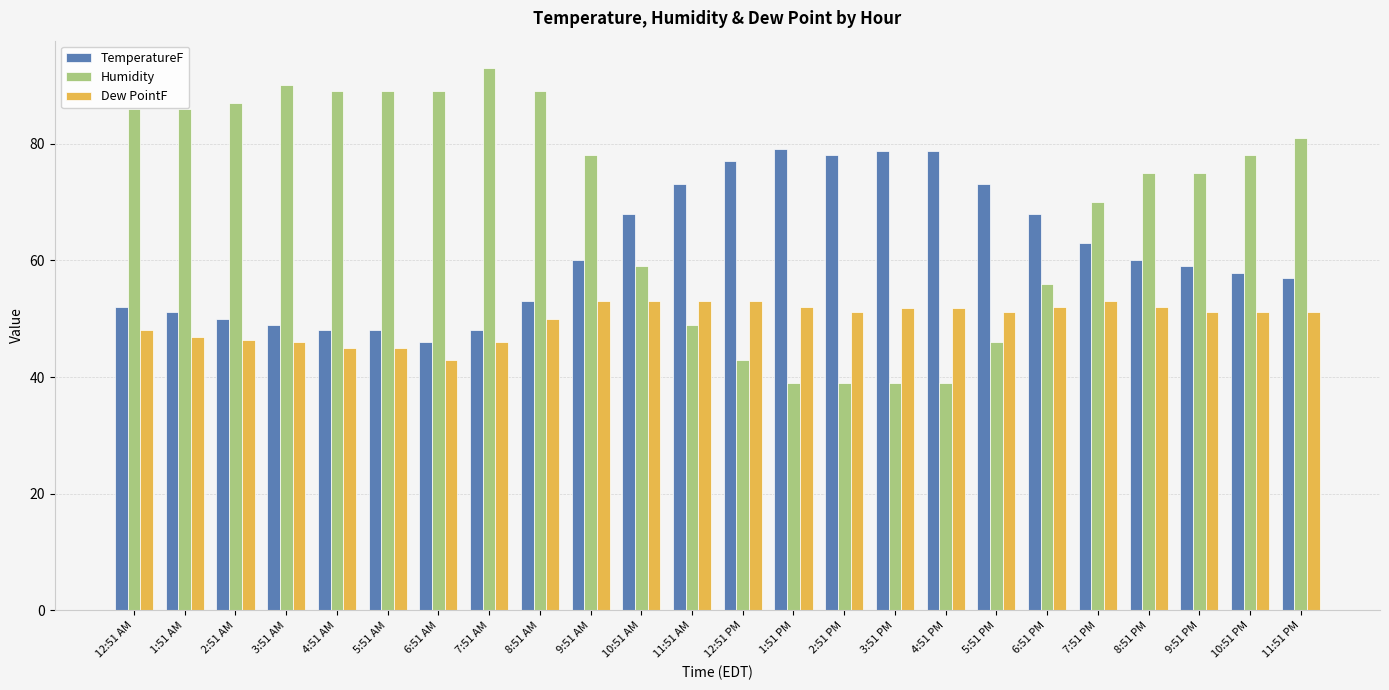

What is the approximate value of TemperatureF at 7:51 AM?

48.0